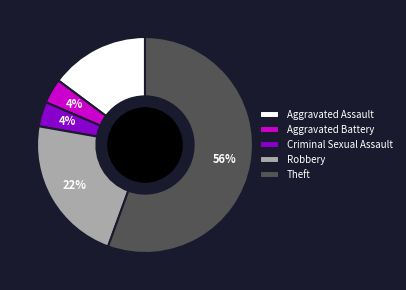

What percentage is the Aggravated Assault slice, to the nearest percent?

15%